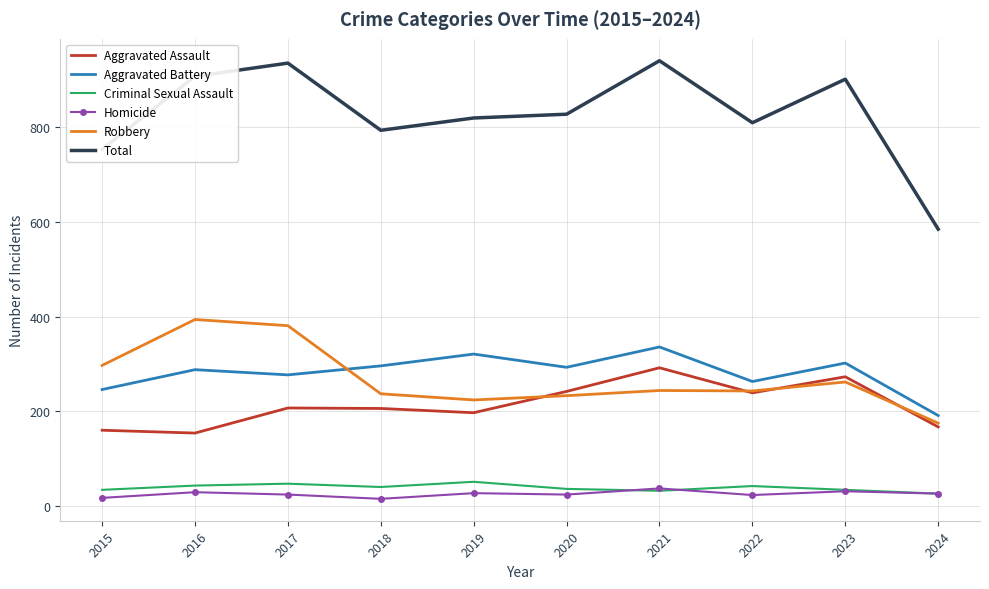

Between which two adjacent categories do Robbery and Aggravated Battery first intersect?

2017 and 2018